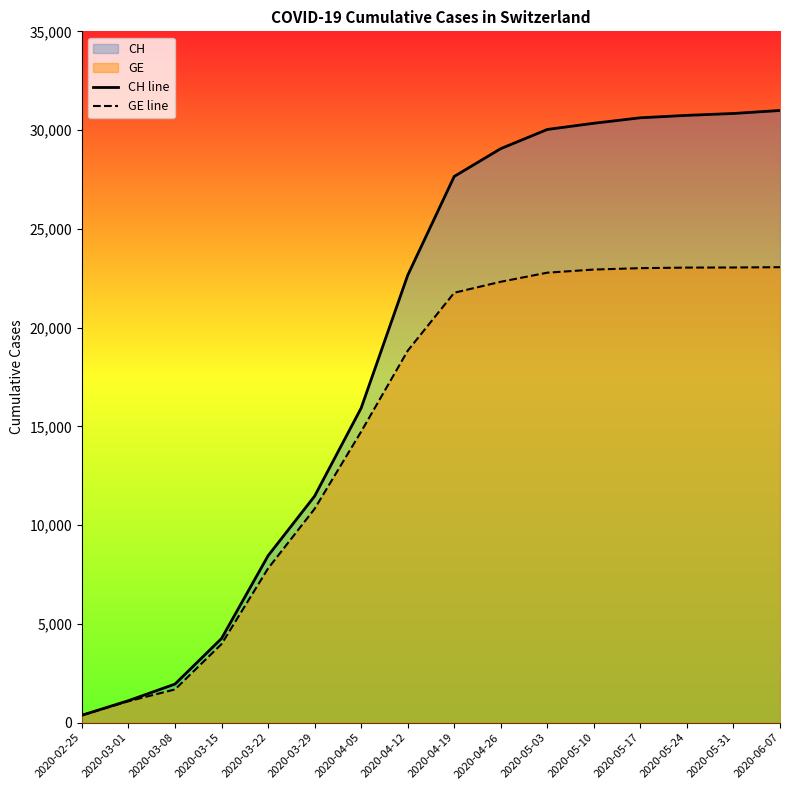

How many distinct data groups are displayed?

2